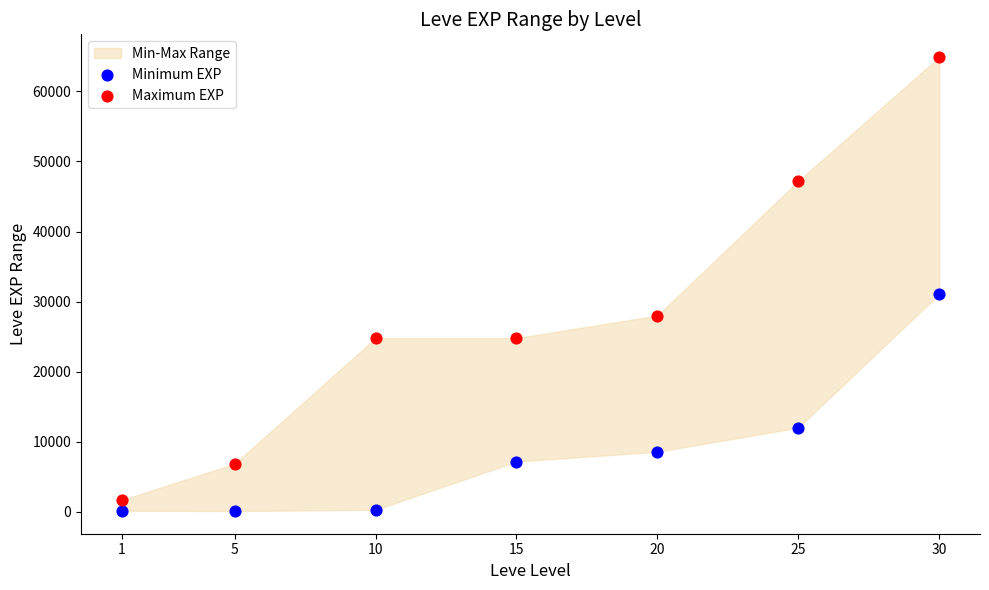

Which series contains the highest Y value?

Maximum EXP